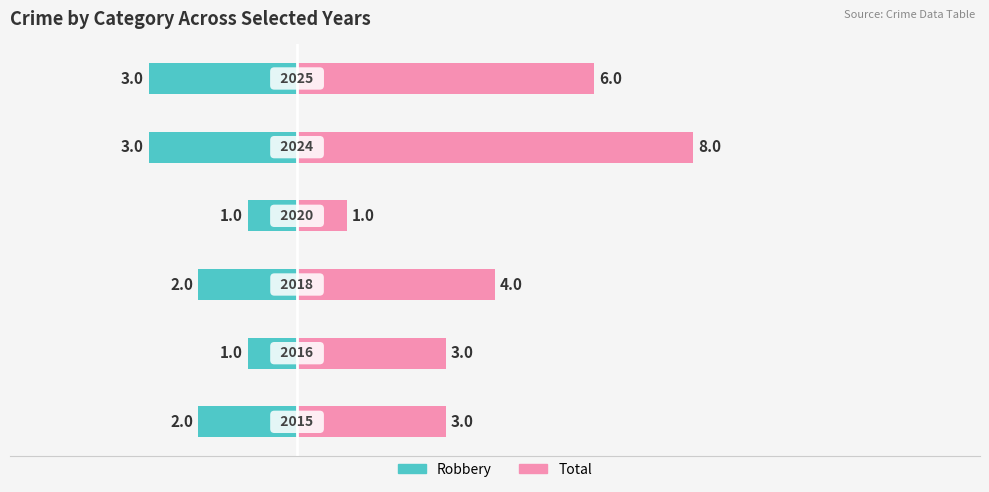

Reading left to right, what are all the values shown in this chart?

Robbery: -2	-1	-2	-1	-3	-3
Total: 3	3	4	1	8	6